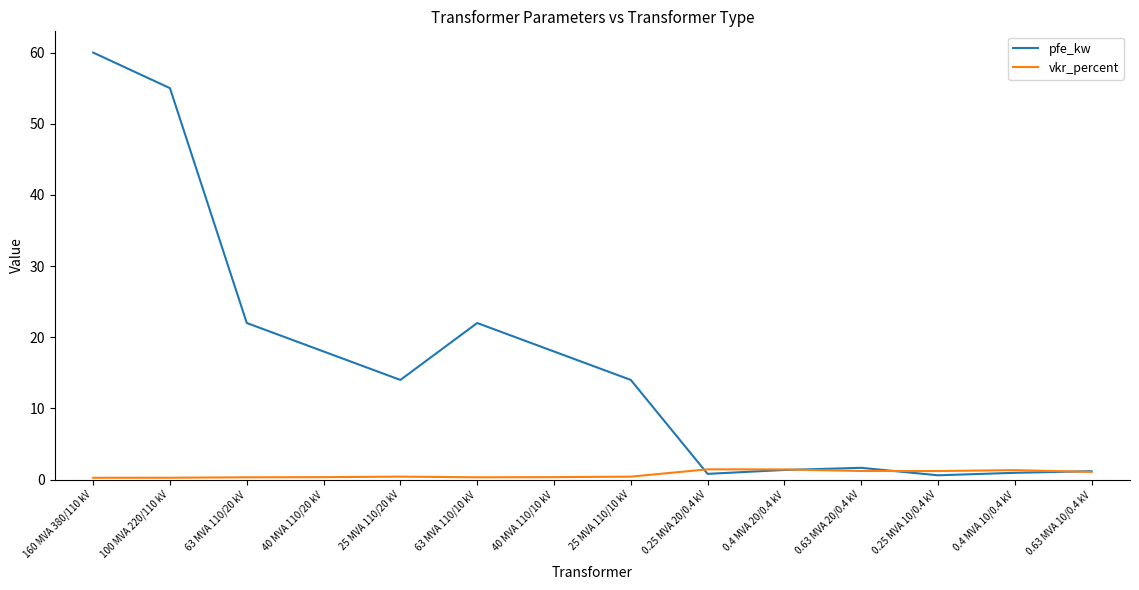

What is the maximum value for pfe_kw?

60.0